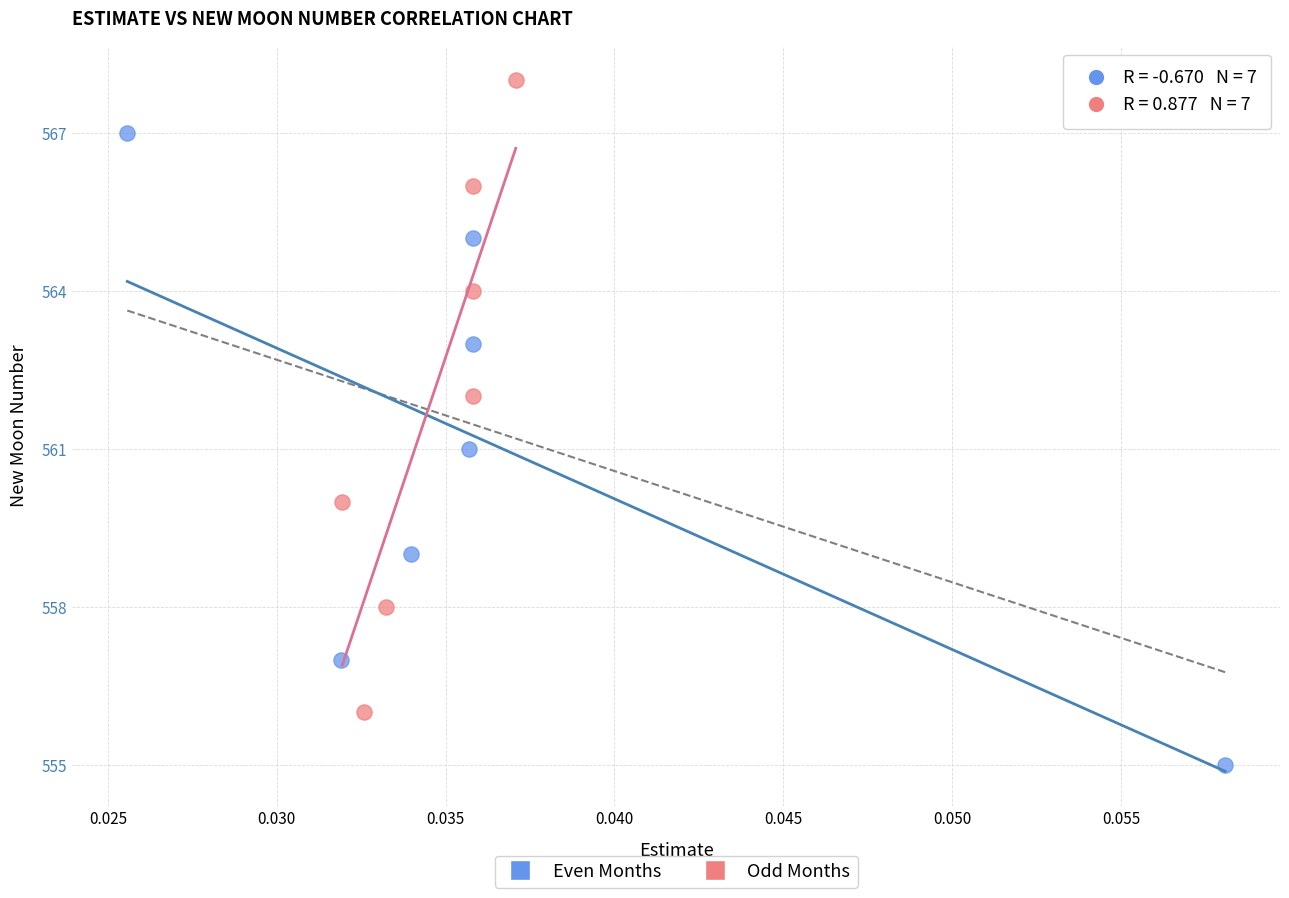

Which series reaches the maximum Y coordinate?

Odd Months